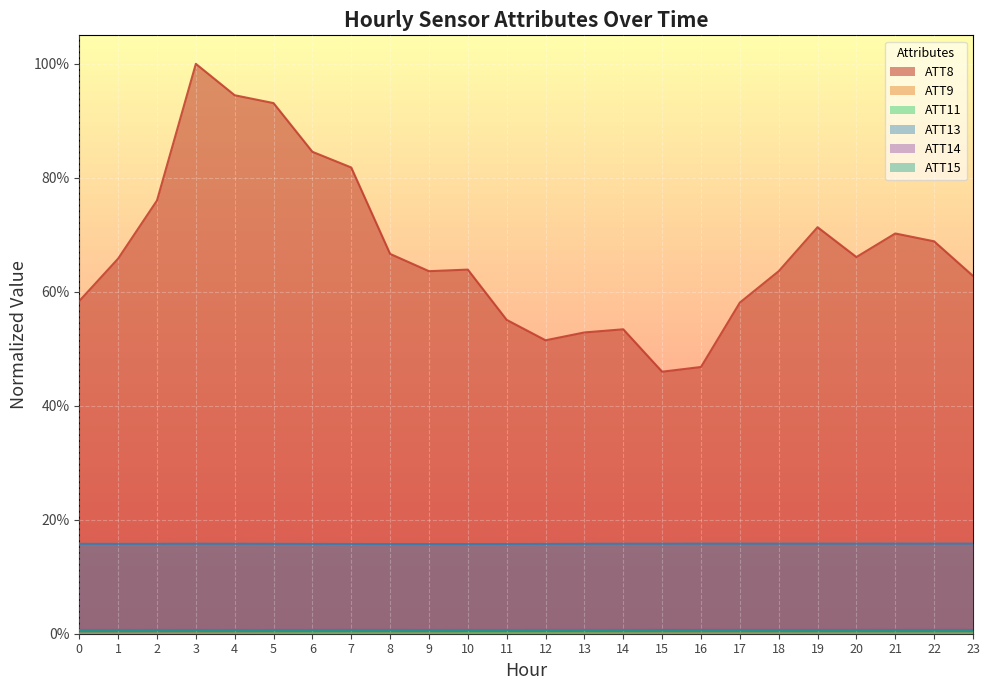

Reading left to right, transcribe all the data shown in this chart.

ATT8: 0.6	0.7	0.8	1.0	0.9	0.9	0.8	0.8	0.7	0.6	0.6	0.6	0.5	0.5	0.5	0.5	0.5	0.6	0.6	0.7	0.7	0.7	0.7	0.6
ATT9: 0.0	0.0	0.0	0.0	0.0	0.0	0.0	0.0	0.0	0.0	0.0	0.0	0.0	0.0	0.0	0.0	0.0	0.0	0.0	0.0	0.0	0.0	0.0	0.0
ATT11: 0.0	0.0	0.0	0.0	0.0	0.0	0.0	0.0	0.0	0.0	0.0	0.0	0.0	0.0	0.0	0.0	0.0	0.0	0.0	0.0	0.0	0.0	0.0	0.0
ATT13: 0.2	0.2	0.2	0.2	0.2	0.2	0.2	0.2	0.2	0.2	0.2	0.2	0.2	0.2	0.2	0.2	0.2	0.2	0.2	0.2	0.2	0.2	0.2	0.2
ATT14: 0.0	0.0	0.0	0.0	0.0	0.0	0.0	0.0	0.0	0.0	0.0	0.0	0.0	0.0	0.0	0.0	0.0	0.0	0.0	0.0	0.0	0.0	0.0	0.0
ATT15: 0.0	0.0	0.0	0.0	0.0	0.0	0.0	0.0	0.0	0.0	0.0	0.0	0.0	0.0	0.0	0.0	0.0	0.0	0.0	0.0	0.0	0.0	0.0	0.0